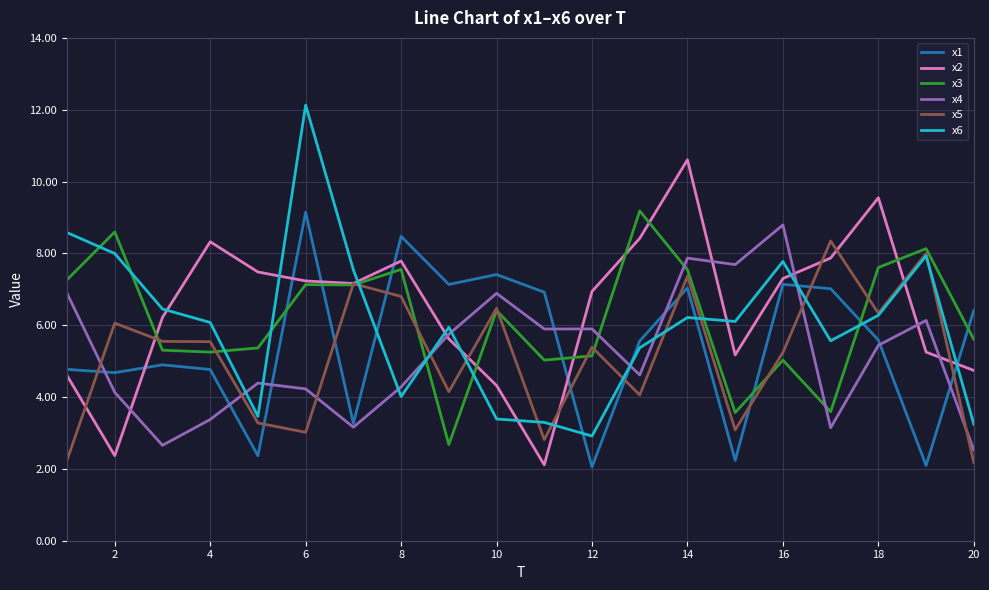

Does the chart display data point markers on the line(s)?

No